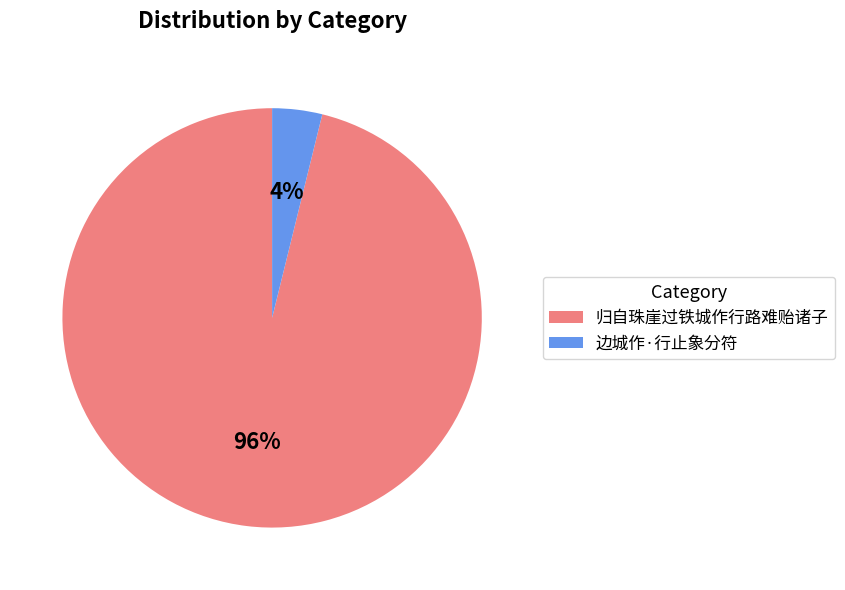

Do 边城作·行止象分符 and 归自珠崖过铁城作行路难贻诸子 together represent more than half of the pie?

Yes